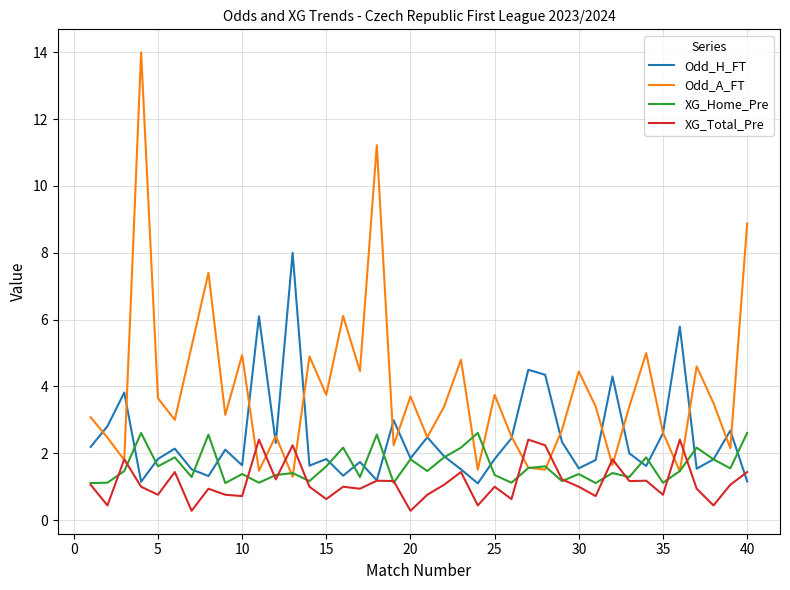

What is the maximum value shown in the chart?

14.0